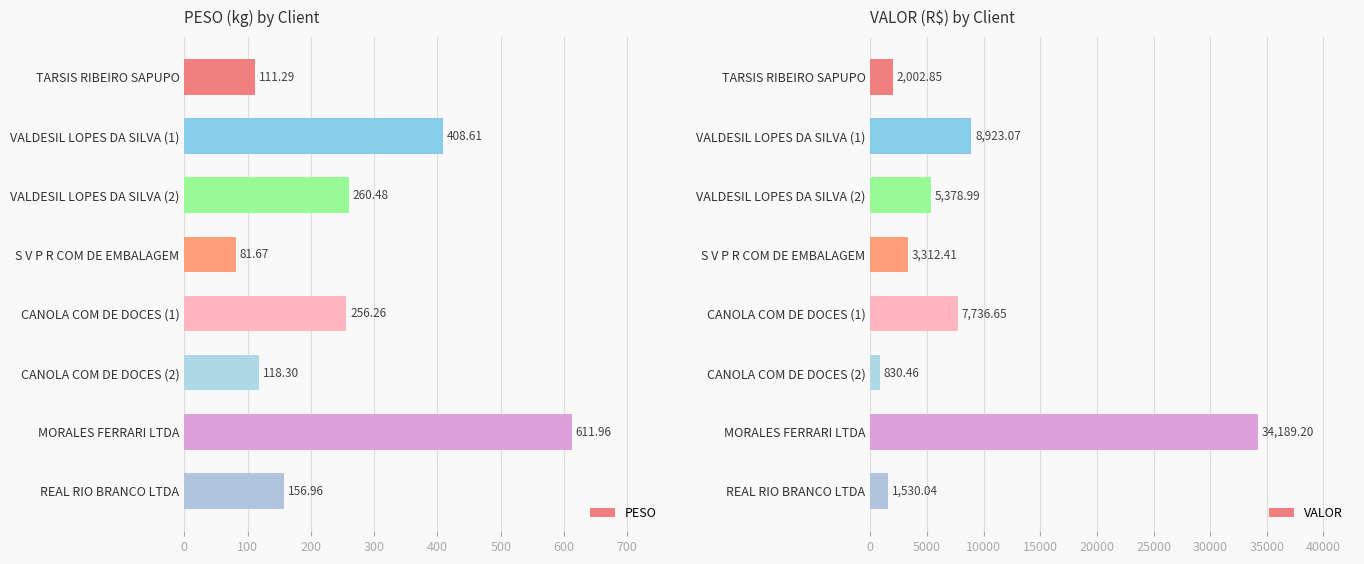

What is the difference between the PESO values at S V P R COM DE EMBALAGEM and TARSIS RIBEIRO SAPUPO?

29.6